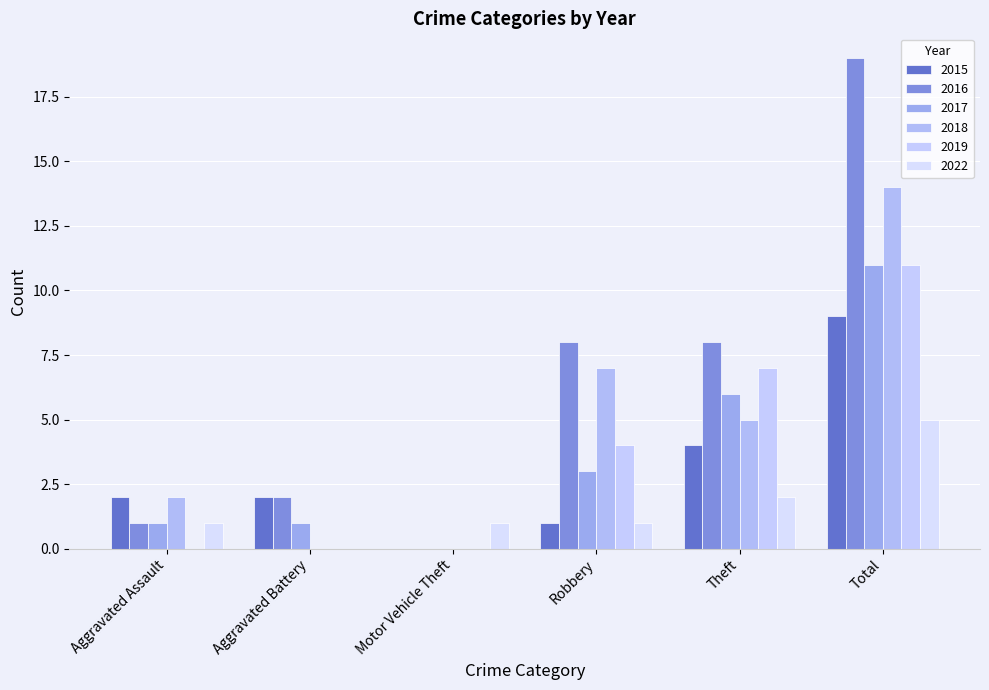

Count the number of categories in the chart.

6